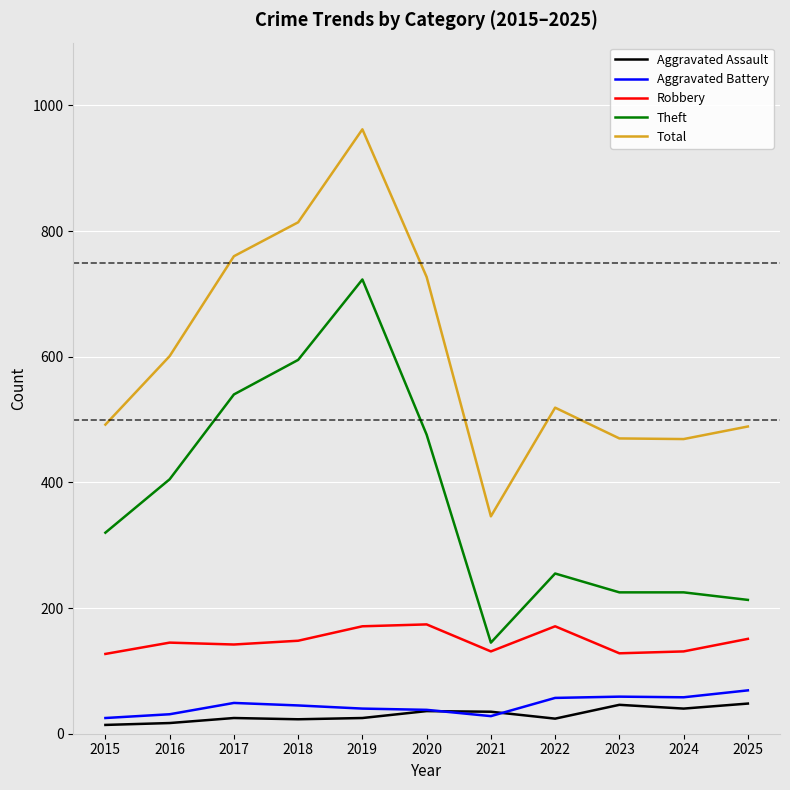

At which category is the sum across all series the highest?

2019